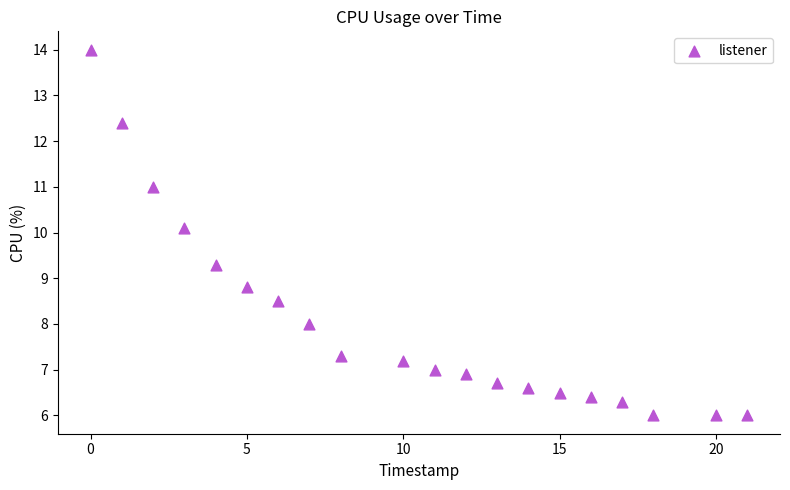

What is the range of Y values (max minus min)?

8.0